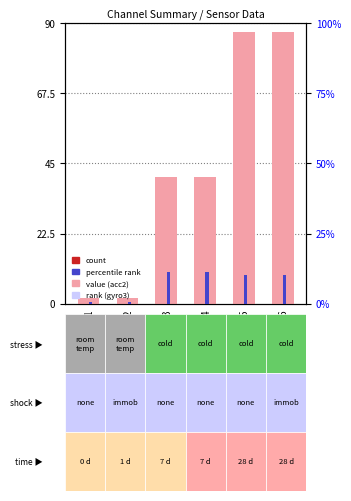

Rank the series by their average value, from lowest to highest.

gyro3, acc2